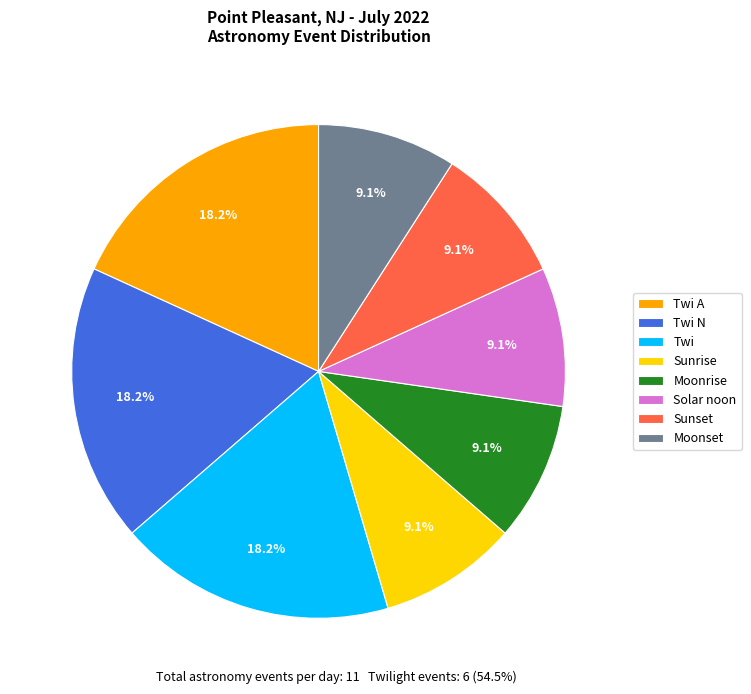

To the nearest percent, what is the difference between the largest and smallest slice percentages?

9%